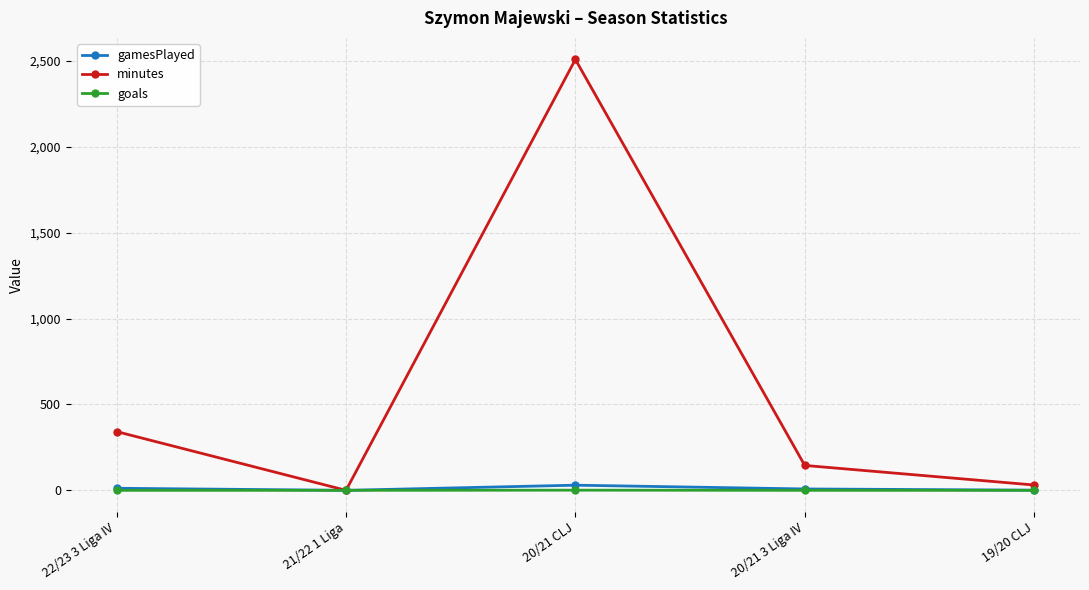

True or false: goals has a value of 1 at 20/21 CLJ.

True